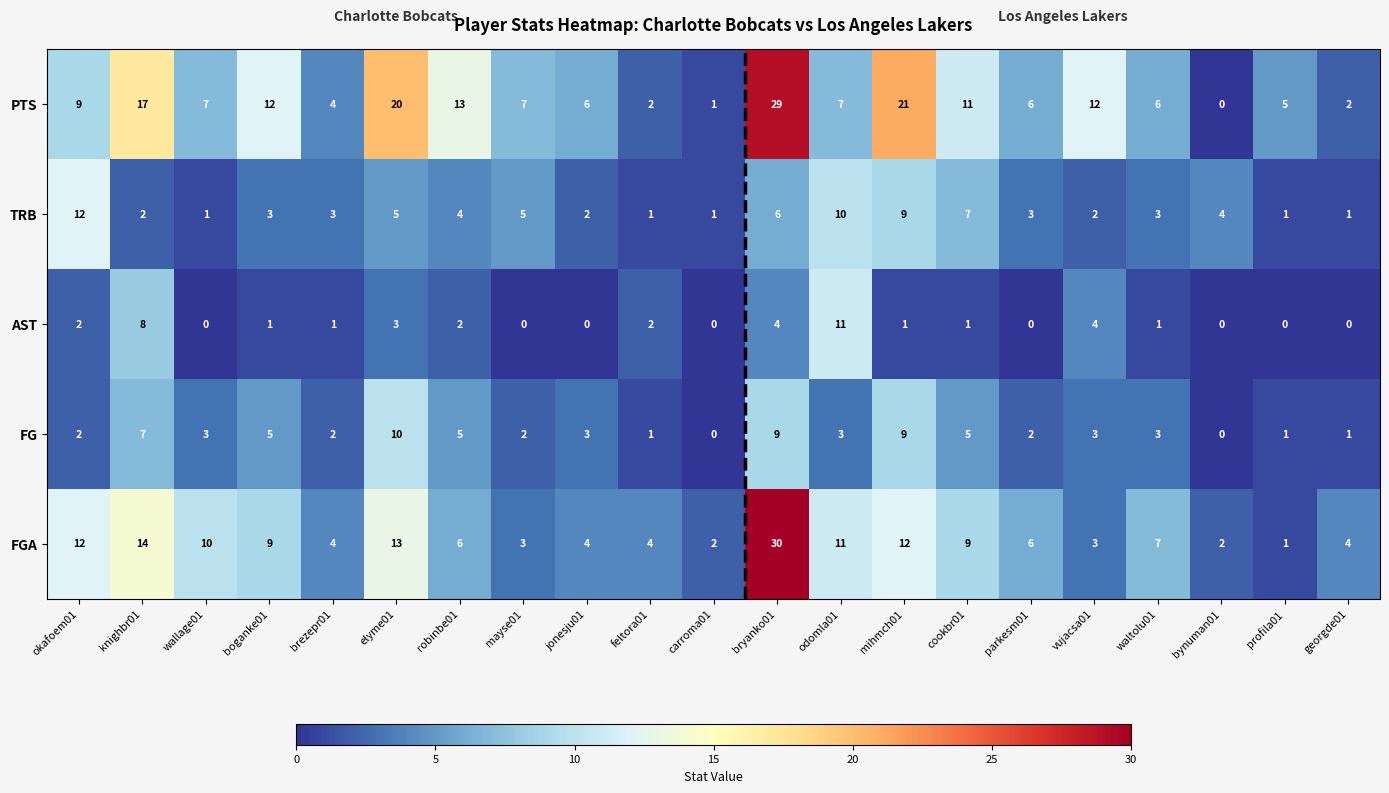

What is the difference between the maximum and minimum values in the FGA series?

29